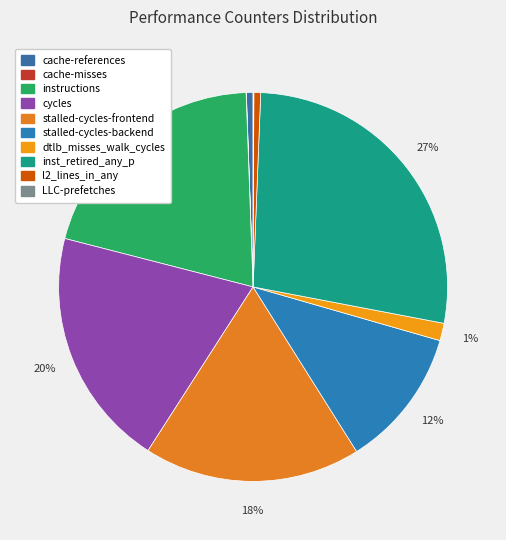

Count the number of slices in the pie.

10